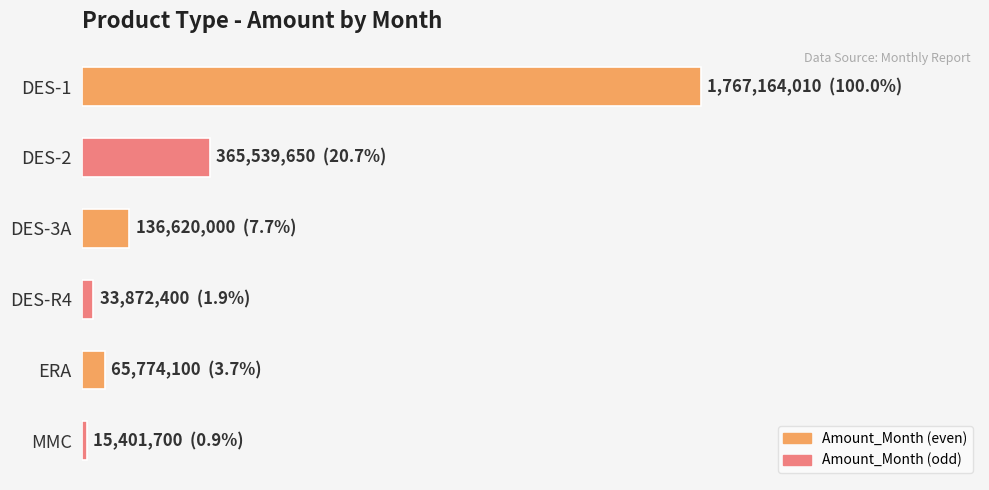

Rank the categories by value from lowest to highest.

5, 3, 4, 2, 1, 0